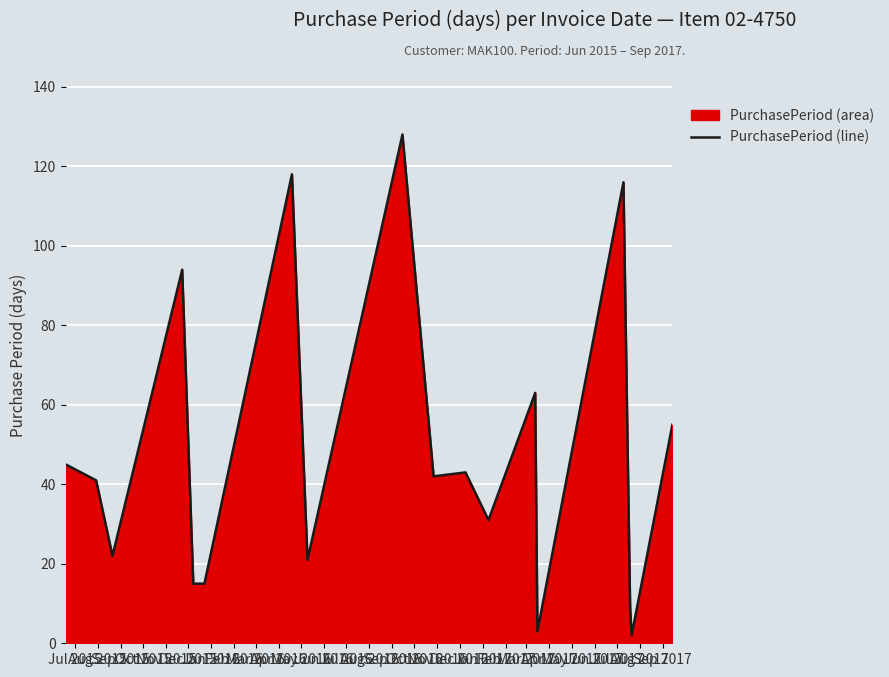

Does the chart display data point markers on the line(s)?

No